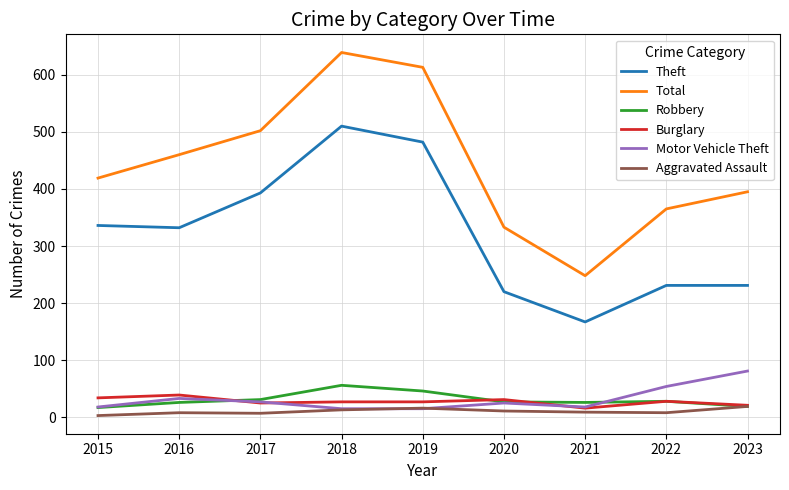

At which category does the chart reach its peak across all series?

2018